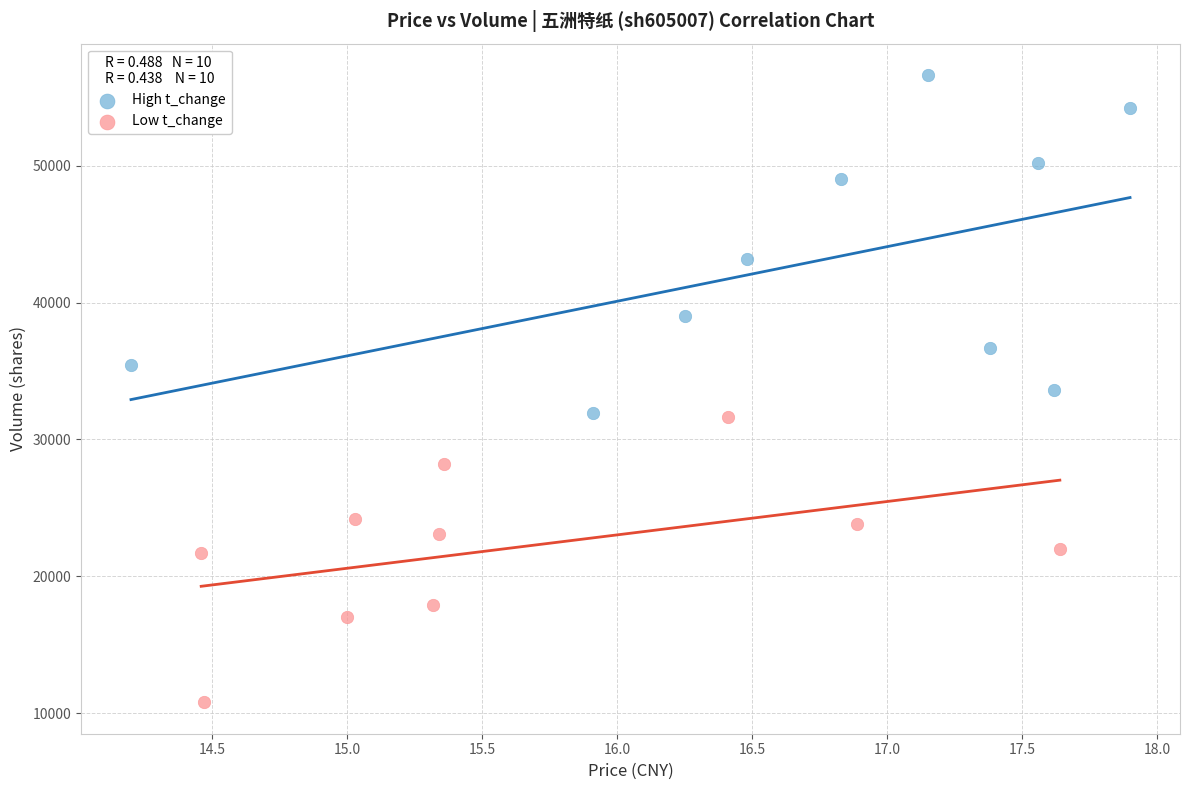

Which series has the widest spread of Y values?

High t_change